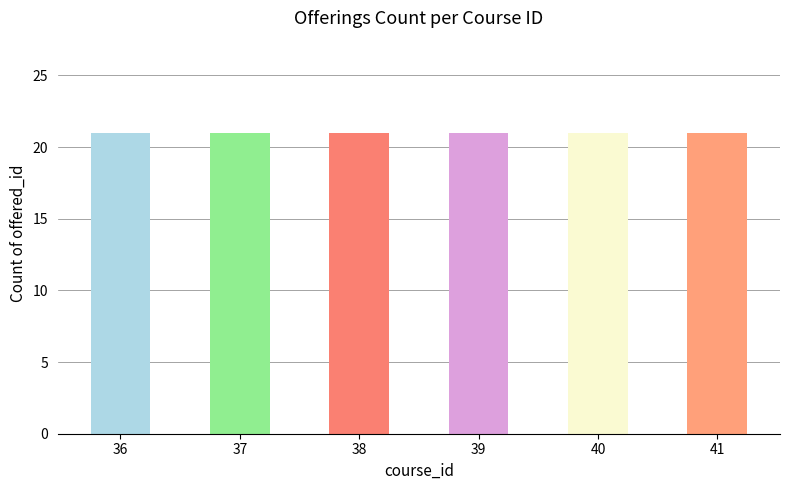

Are the bars horizontal?

No